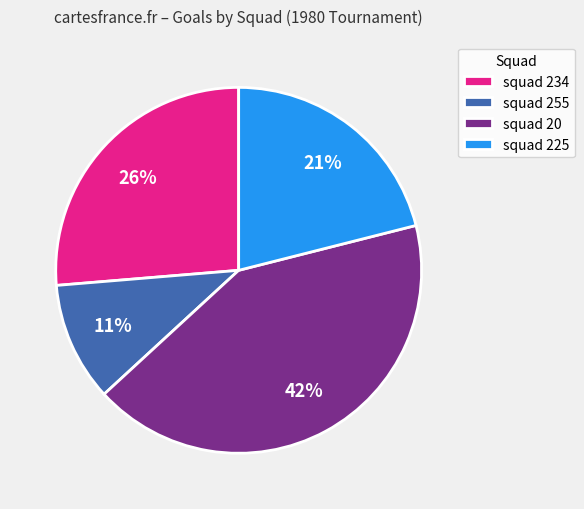

Between squad 255 and squad 225, which is larger?

squad 225